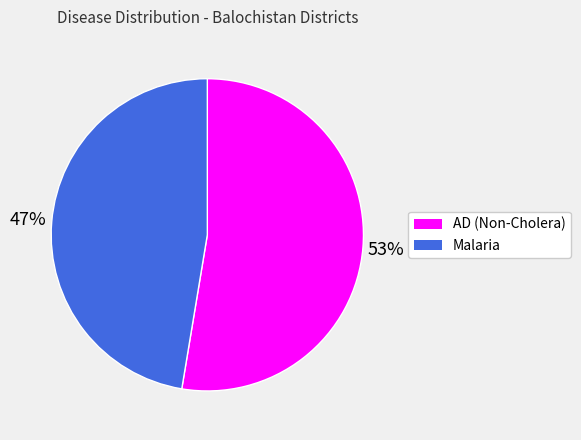

Is there any slice that represents more than half of the pie?

Yes